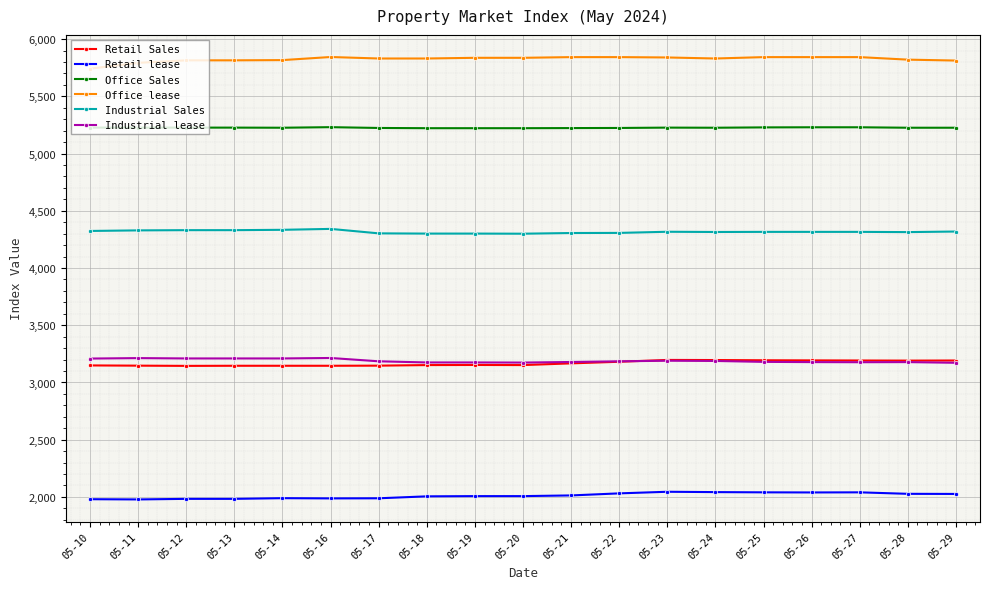

Count the number of categories in the chart.

19